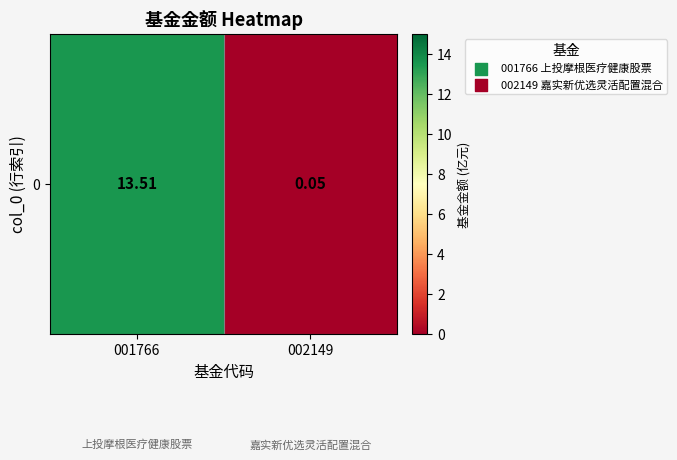

What is the average value?

6.8